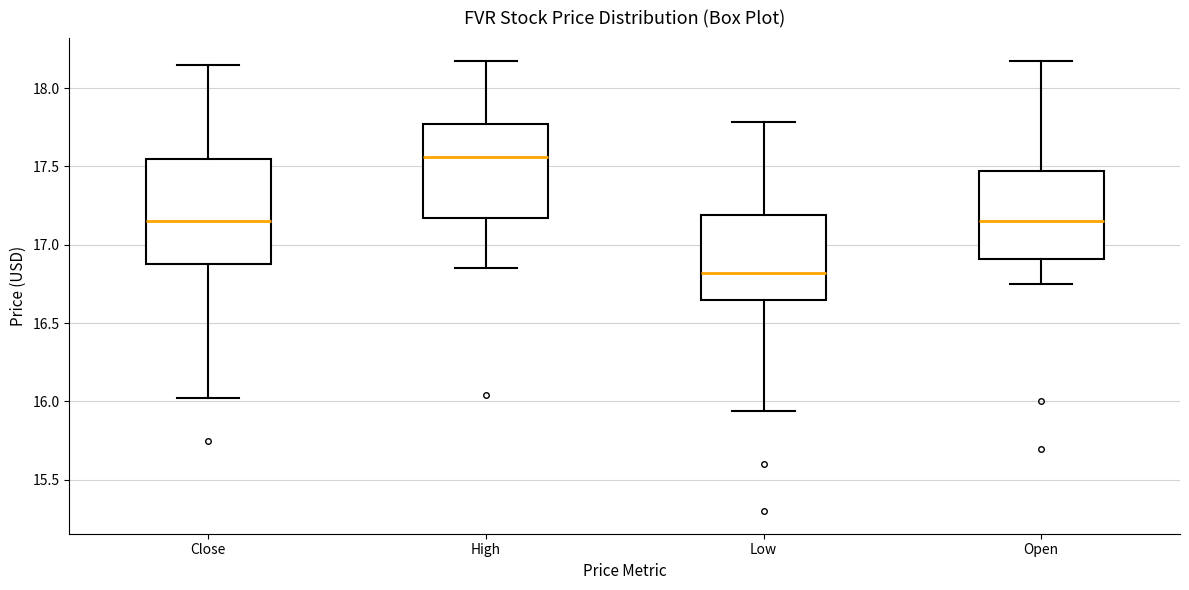

Reading left to right, transcribe this box plot: for each box, give where its median line is, the range the box spans, and where its two whiskers end, as read against the y-axis. The values are not printed on the chart, so give them approximately, as read against the axis.

Close: median 17.15, box 16.90 to 17.55, whiskers 16.00 to 18.15
High: median 17.55, box 17.15 to 17.75, whiskers 16.85 to 18.15
Low: median 16.80, box 16.65 to 17.20, whiskers 15.95 to 17.80
Open: median 17.15, box 16.90 to 17.45, whiskers 16.75 to 18.15